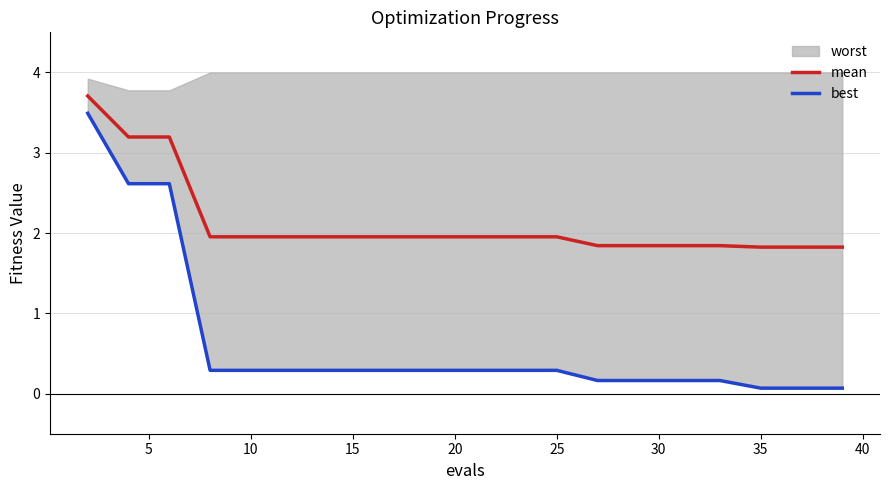

What is the lowest value of the mean series?

1.8